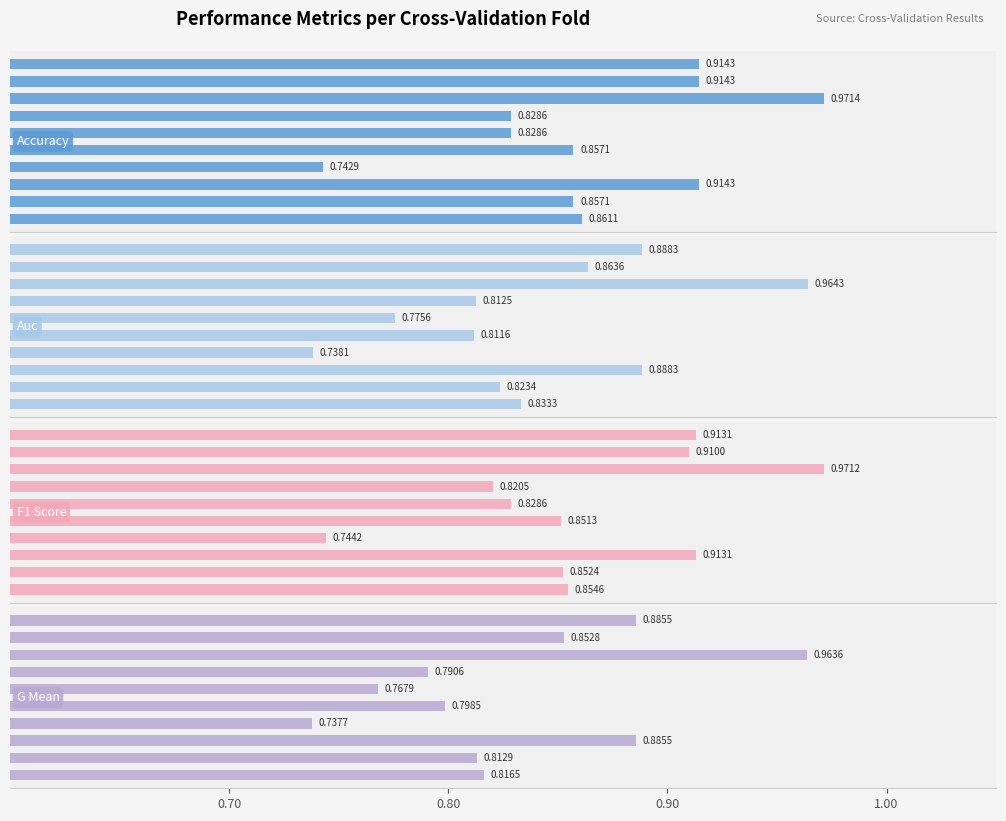

How many categories are shown in the chart?

10